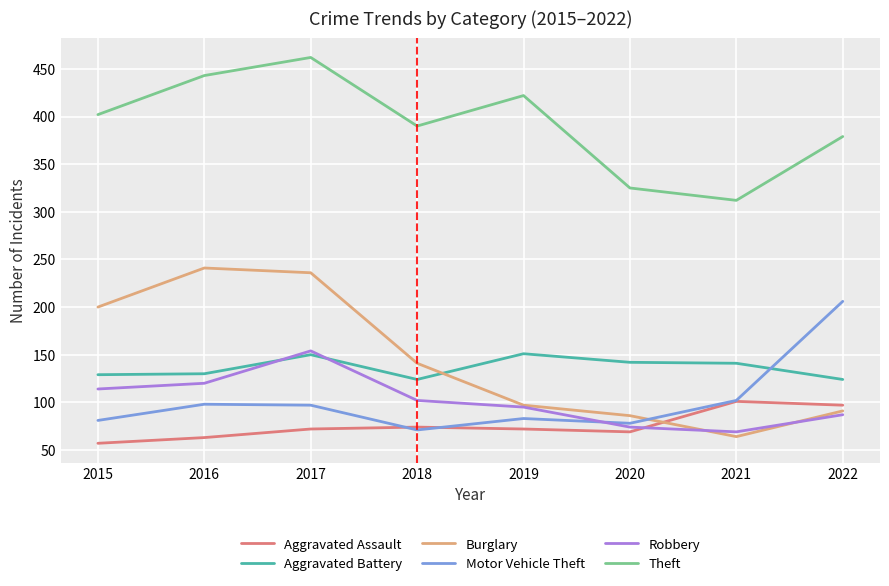

What is the difference between the highest and lowest values at 2021?

248